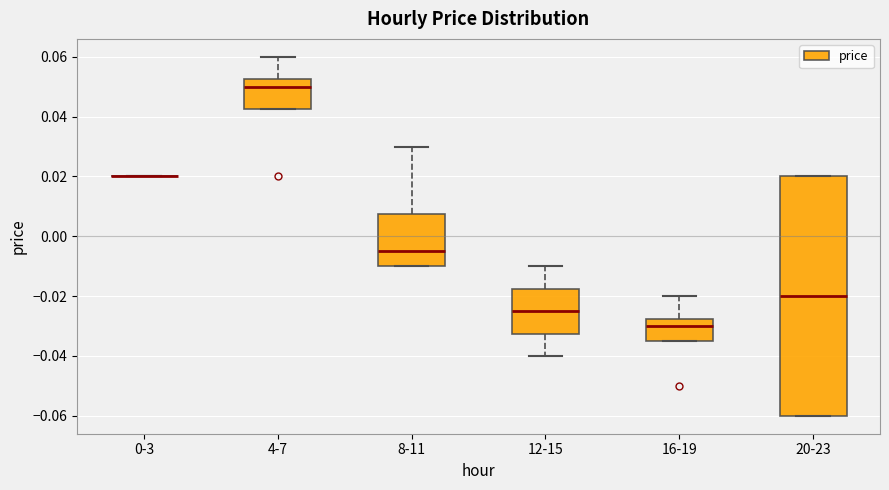

Which box is the tallest, from its lower edge to its upper edge?

20-23